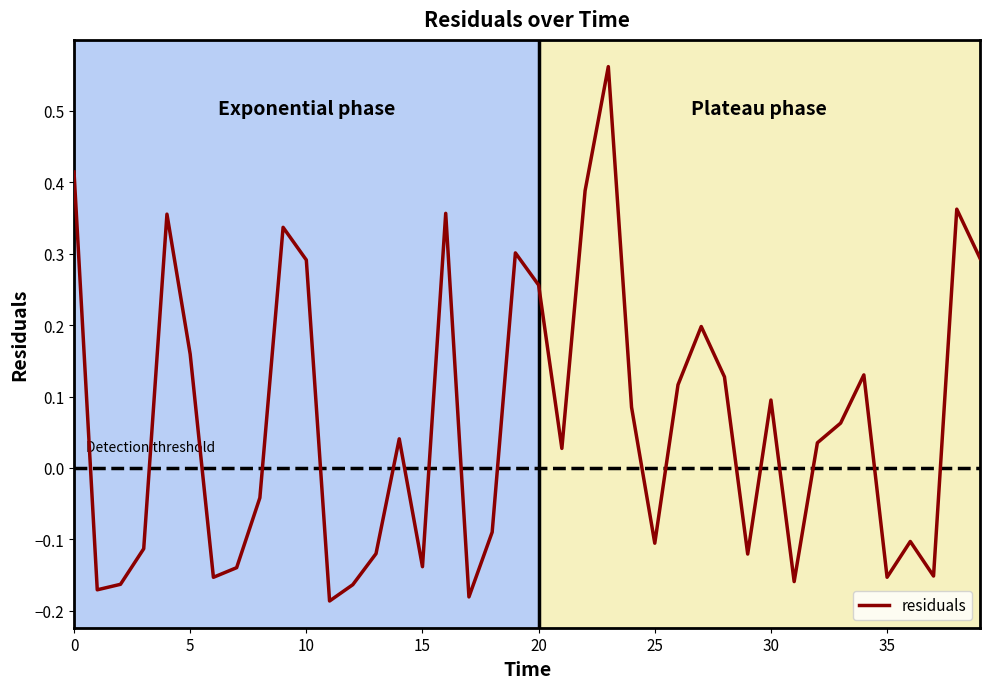

What is the difference between the maximum and minimum values?

0.7